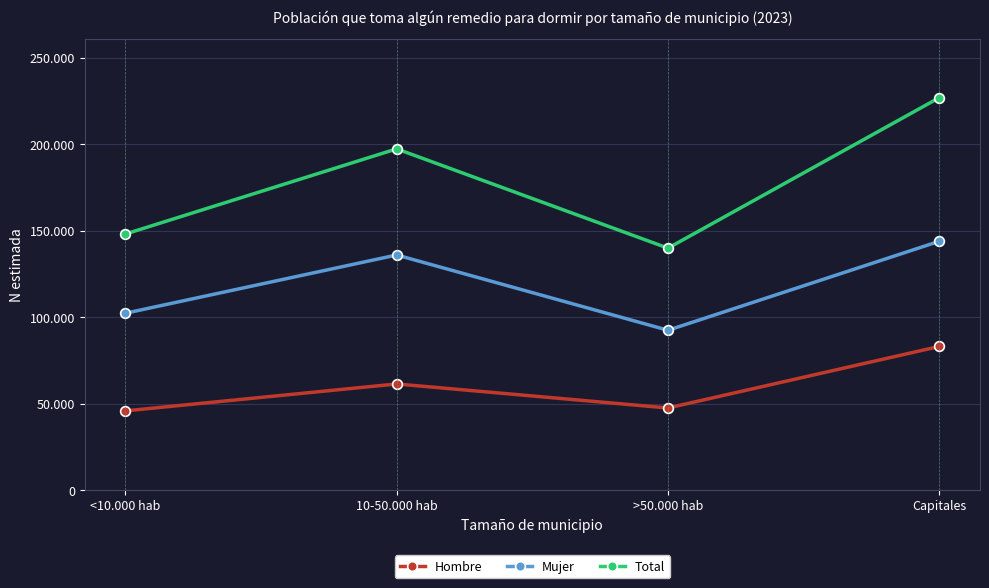

Does the chart have visible grid lines?

Yes